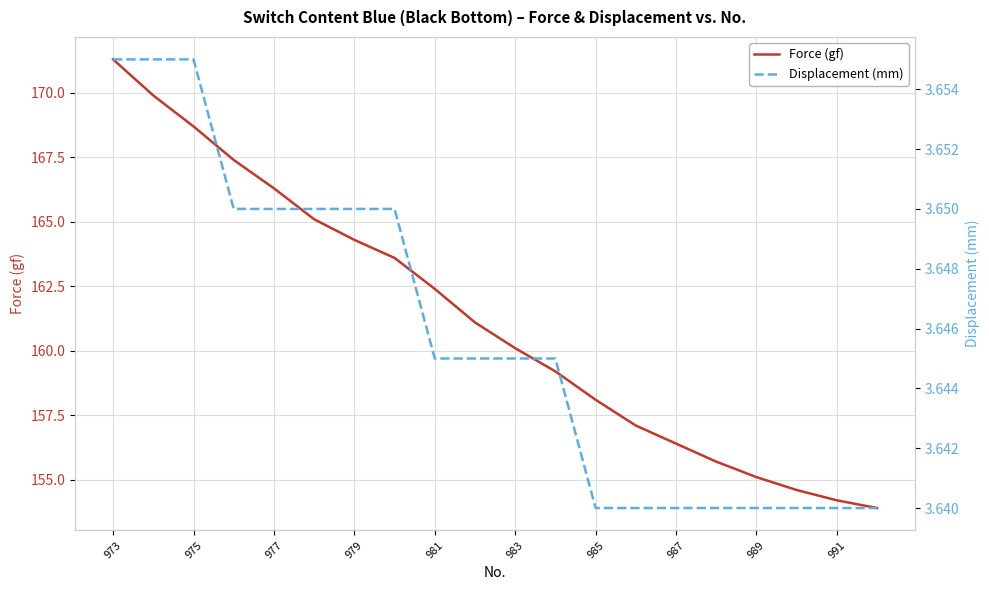

How many lines are shown in the chart?

2